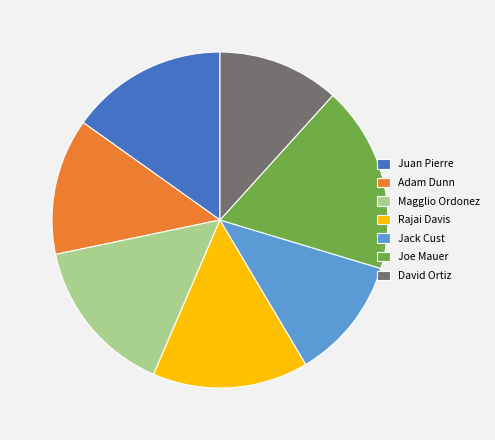

How many slices are in this pie chart?

7